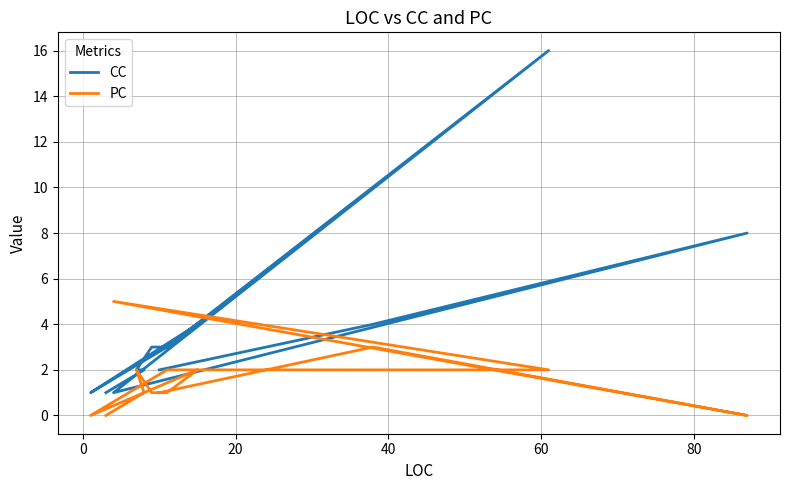

Reading left to right, extract all data points from this chart.

CC: 2	4	8	1	16	3	1	4	3	3	2	2	1
PC: 1	3	0	5	2	2	0	2	1	1	2	1	0